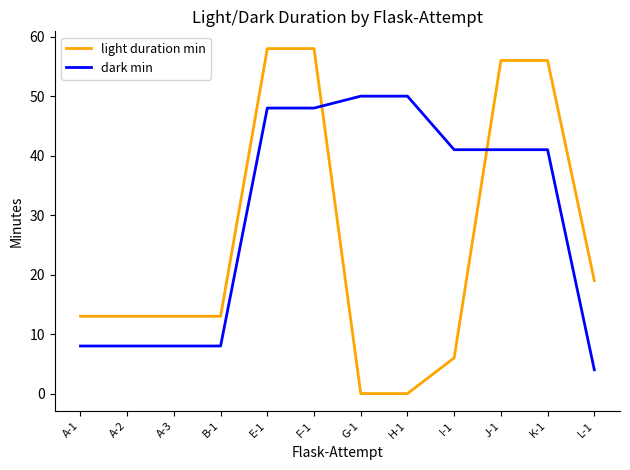

True or false: dark min has a value of 61 at I-1.

False